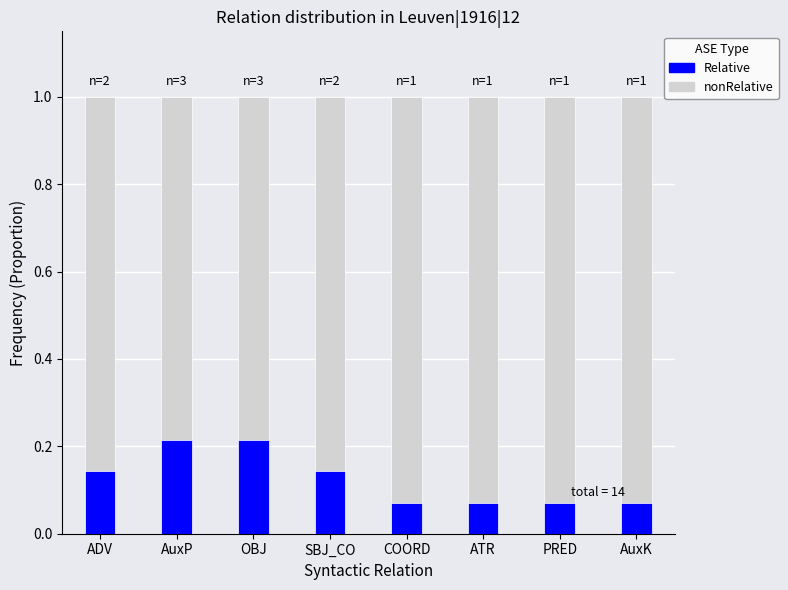

At which category does the chart reach its peak across all series?

ADV